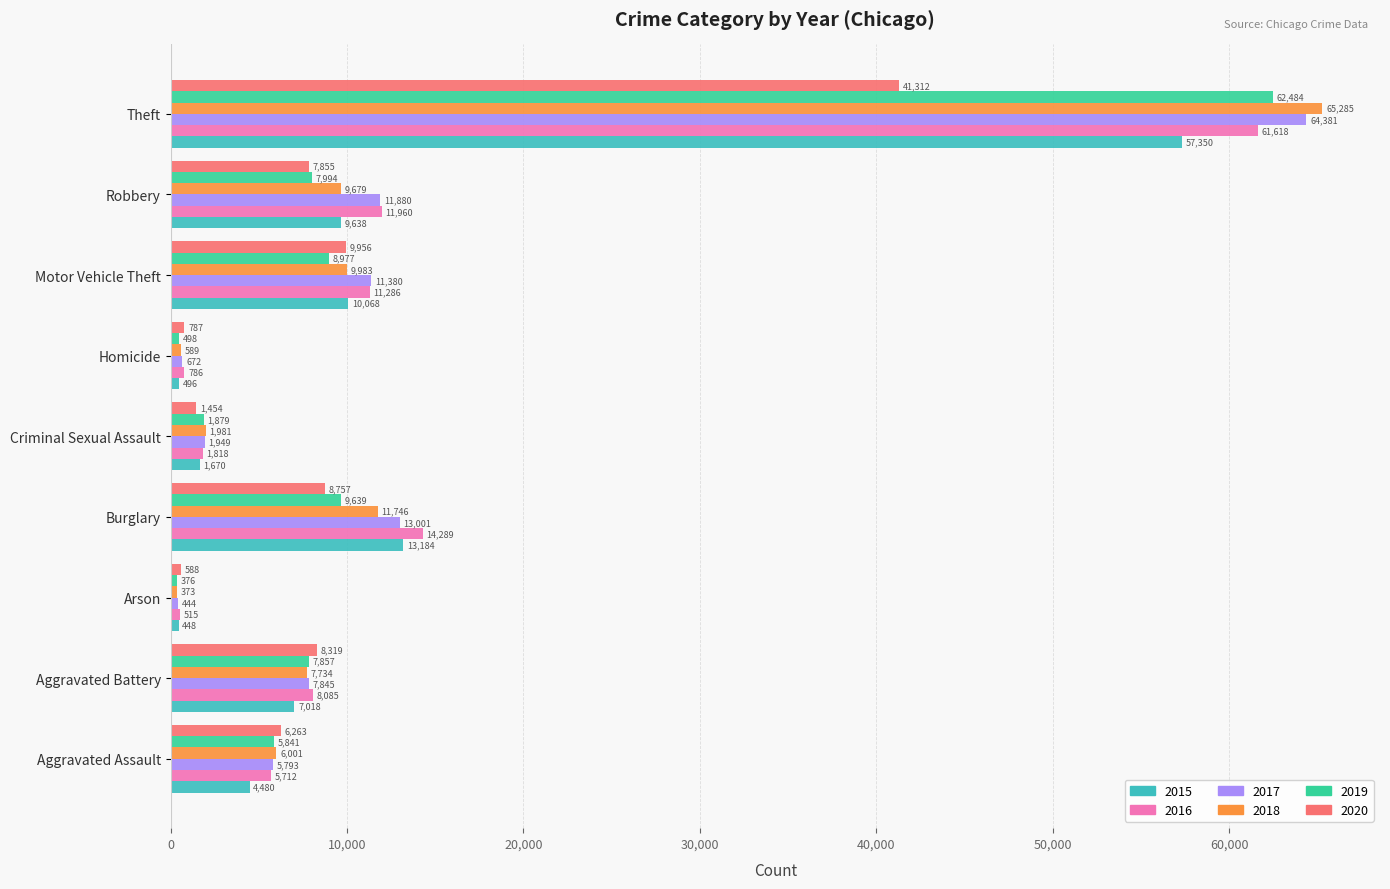

Which series has the largest range (max minus min)?

2018